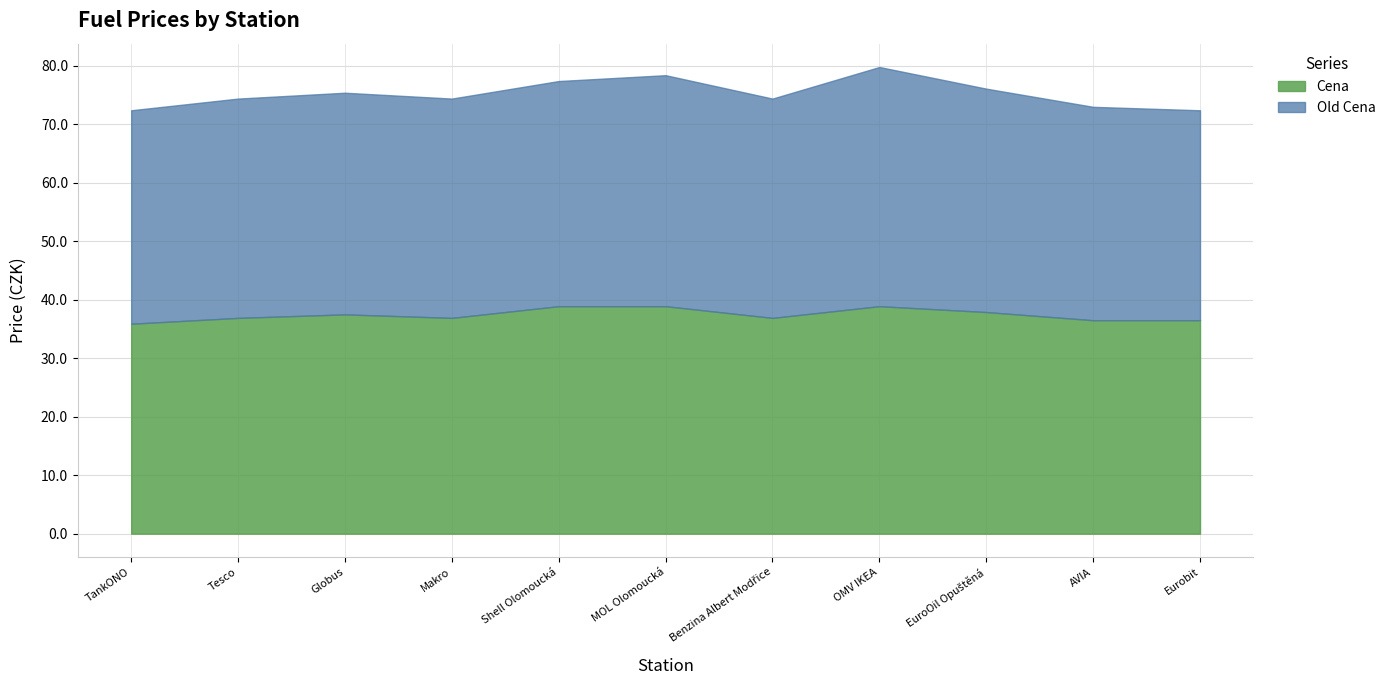

At which label is Cena closest to 37?

Tesco